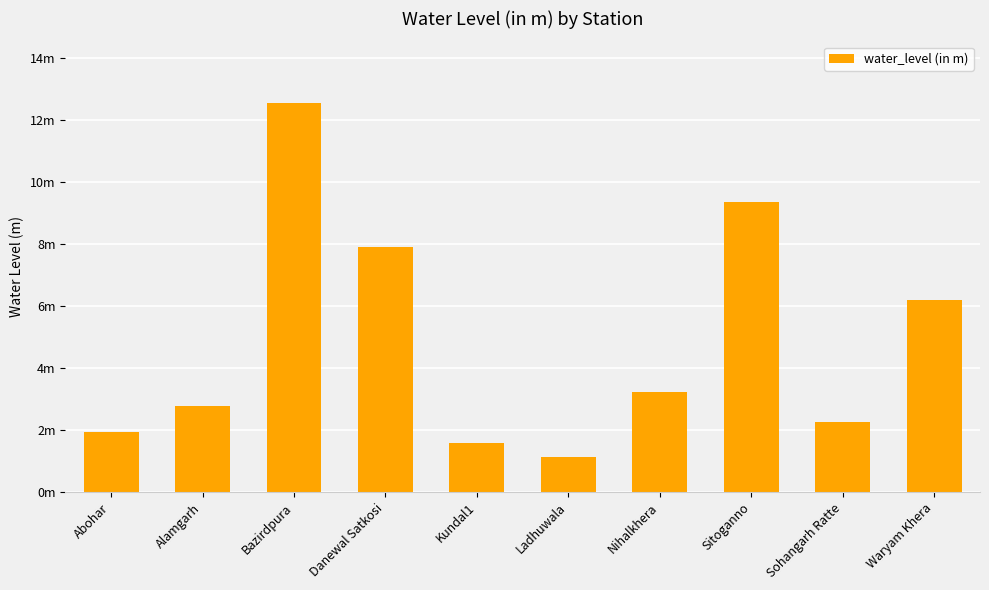

What is the label of the 5th bar from the left?

Kundal1